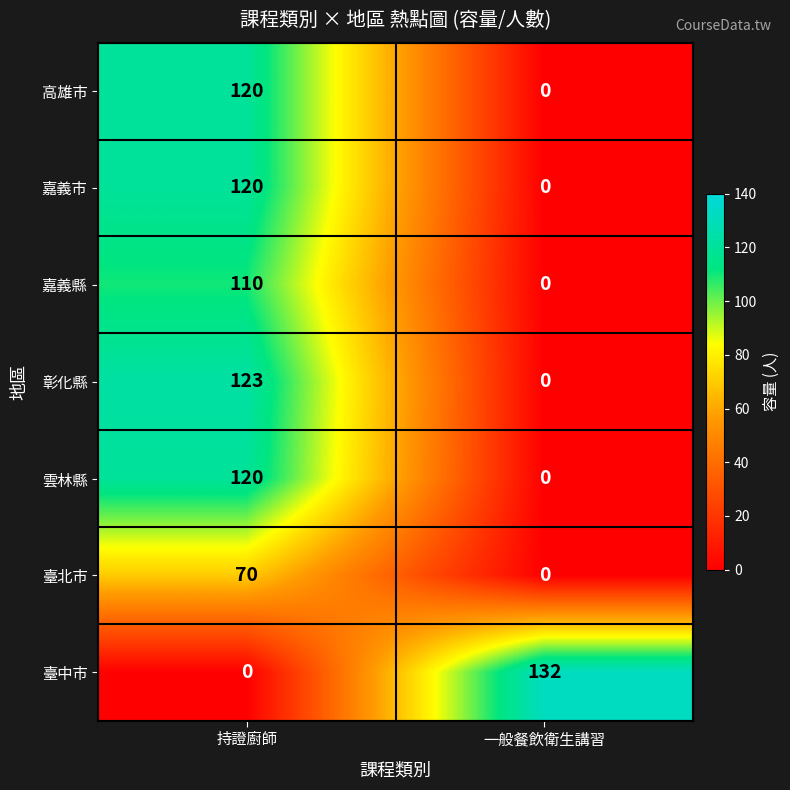

At which category does the chart reach its peak across all series?

一般餐飲衛生講習